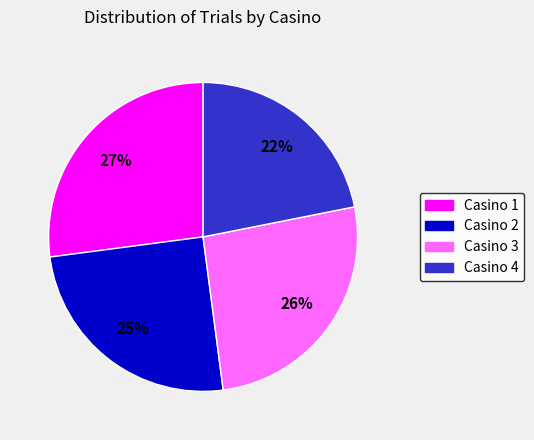

To the nearest percent, what is the difference between the largest and smallest slice percentages?

5%